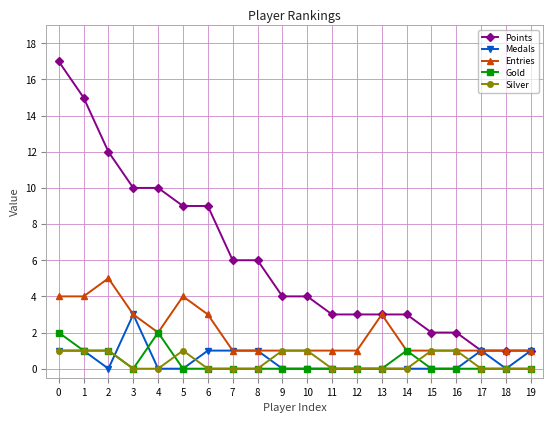

Which series changed the most between 6 and 19?

Points